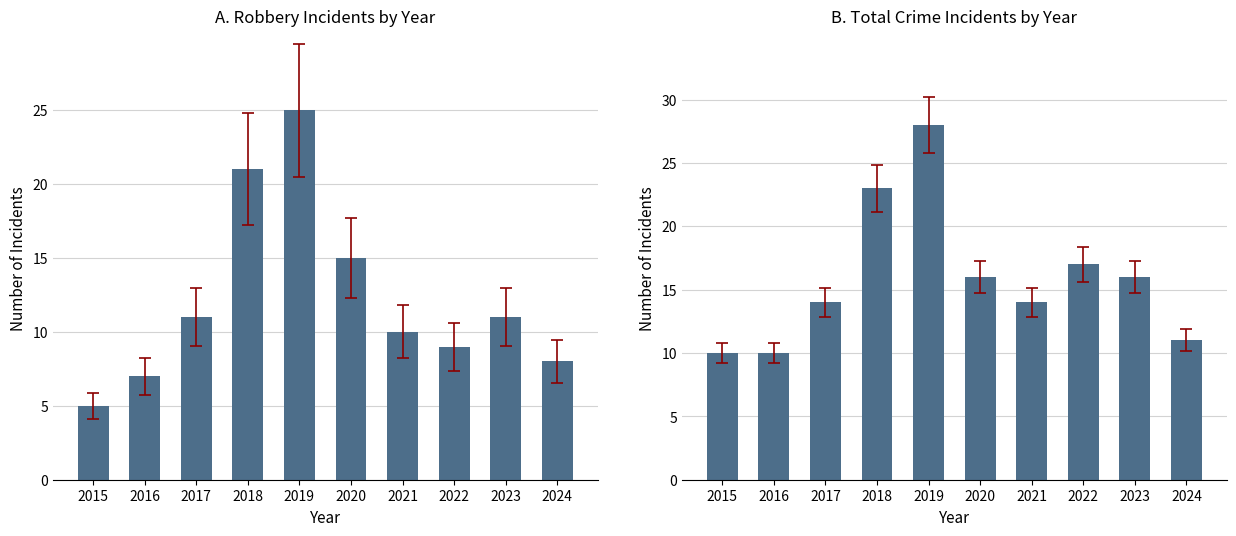

What is the difference between the maximum and minimum values in the Robbery series?

20